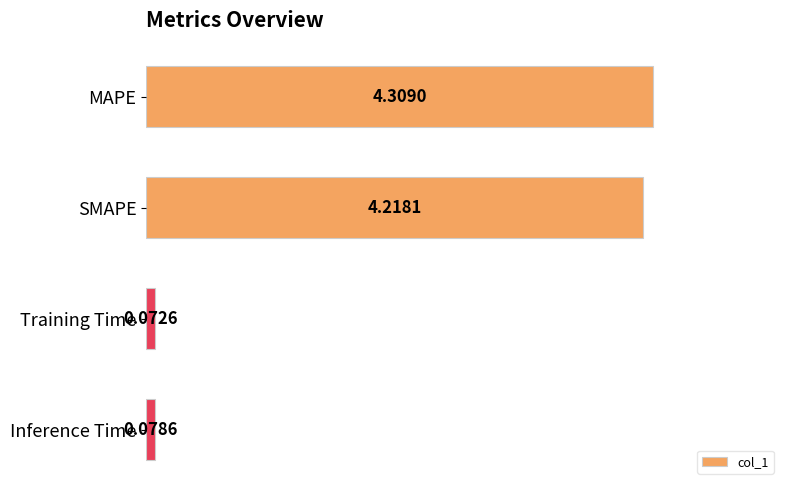

Rank the categories by value from lowest to highest.

Training Time, Inference Time, SMAPE, MAPE